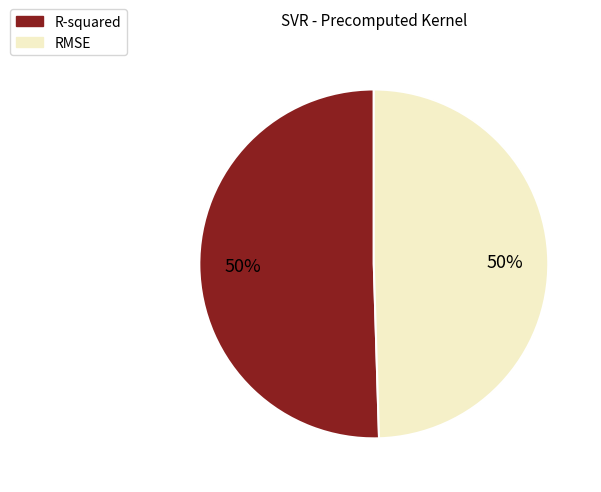

Is the sum of RMSE and R-squared greater than half?

Yes